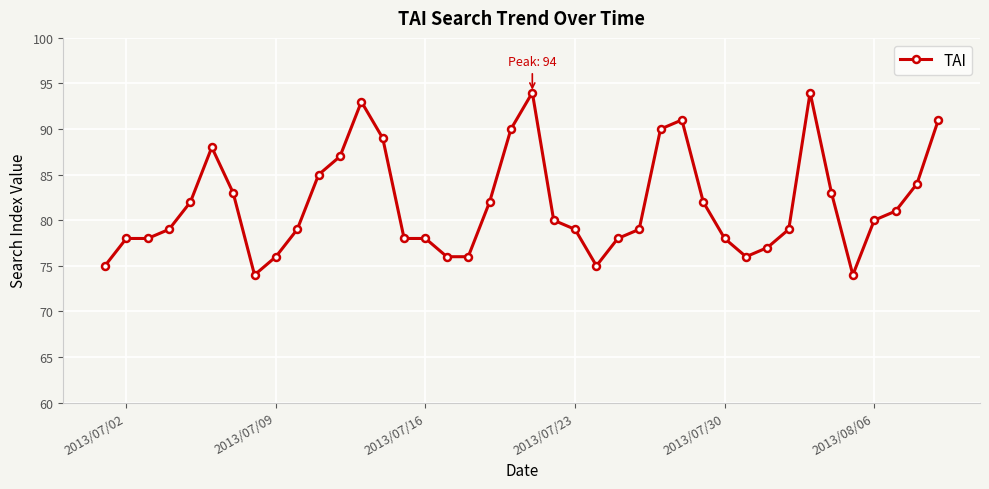

True or false: the data has more than 2 interior local peaks.

True